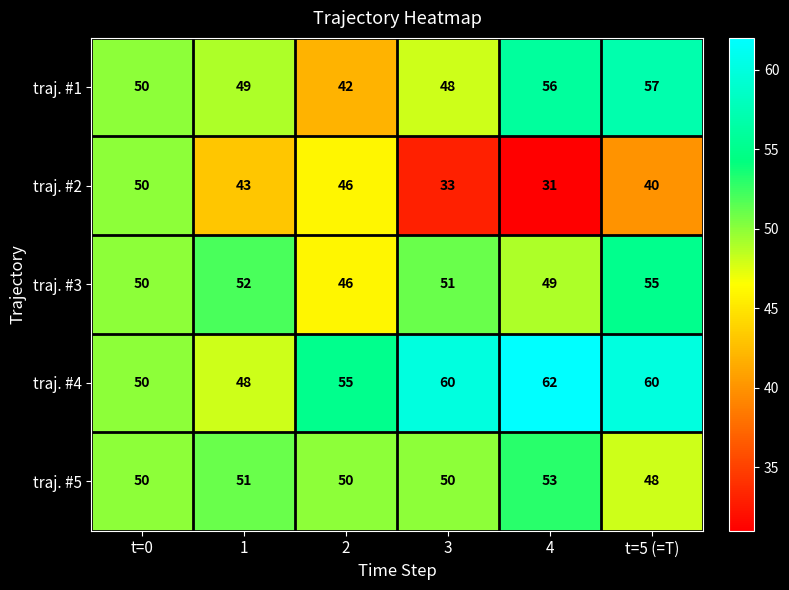

What is the lowest value of the traj. #1 series?

42